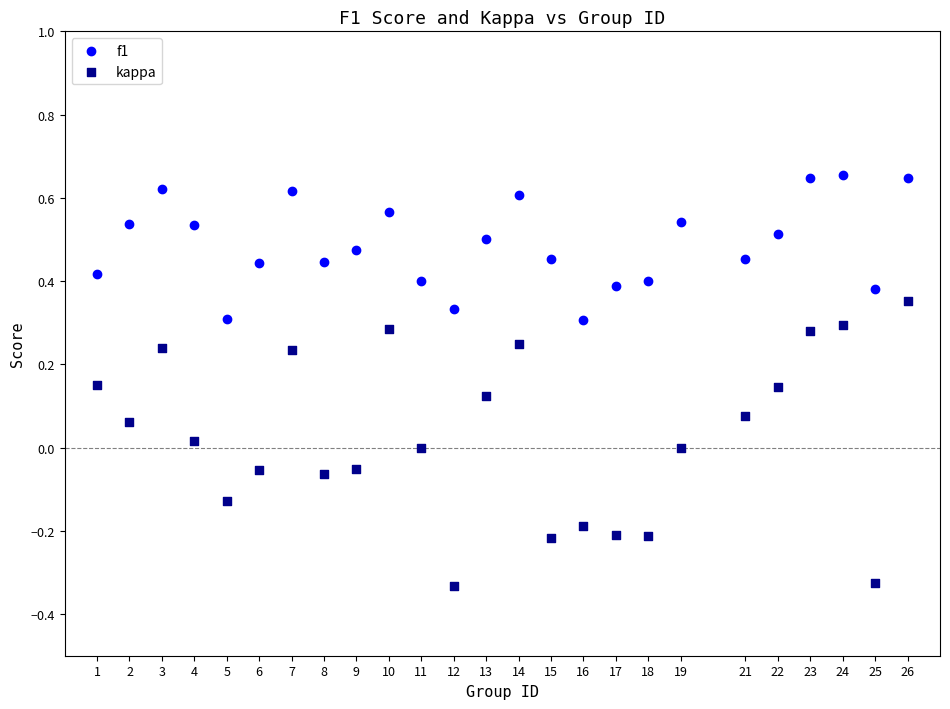

Across all data points, what is the range of Y values (max minus min)?

1.0